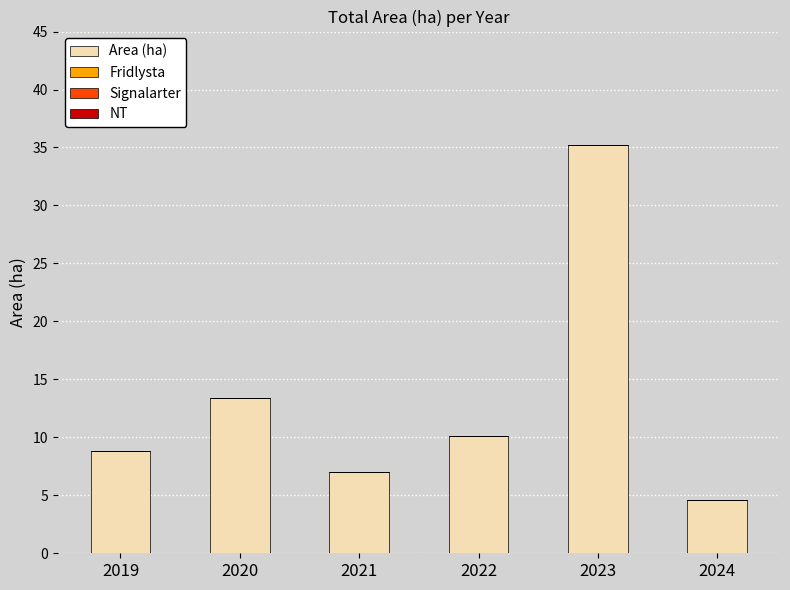

What is the smallest value displayed?

4.6